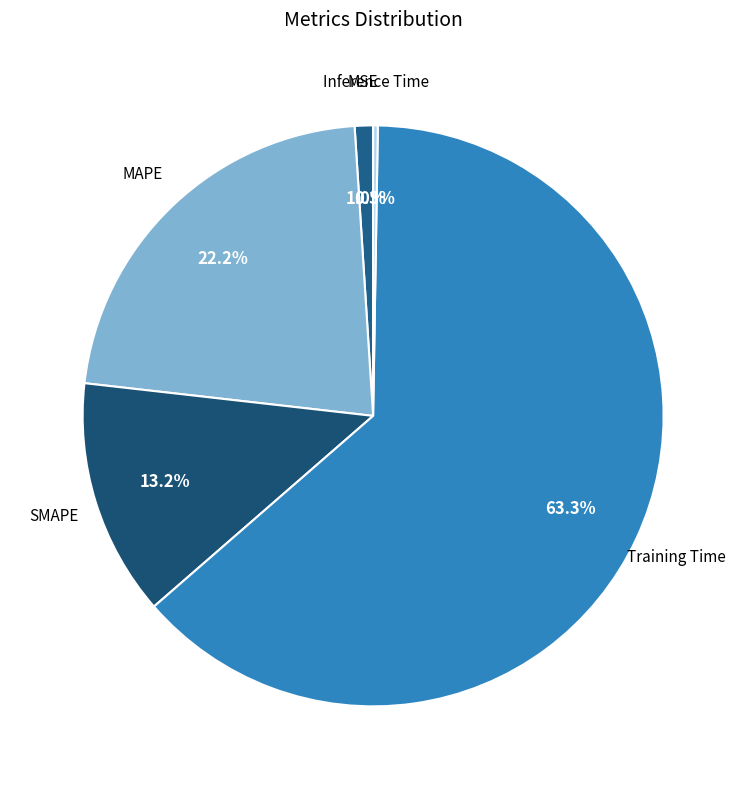

How much of the chart is everything except SMAPE?

86.8%